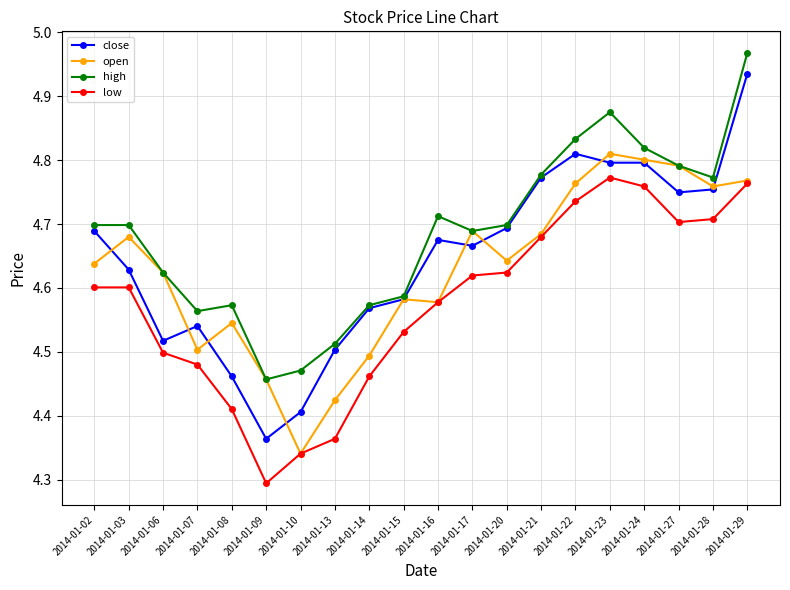

The close series shows 6.2 at 2014-01-20. True or false?

False